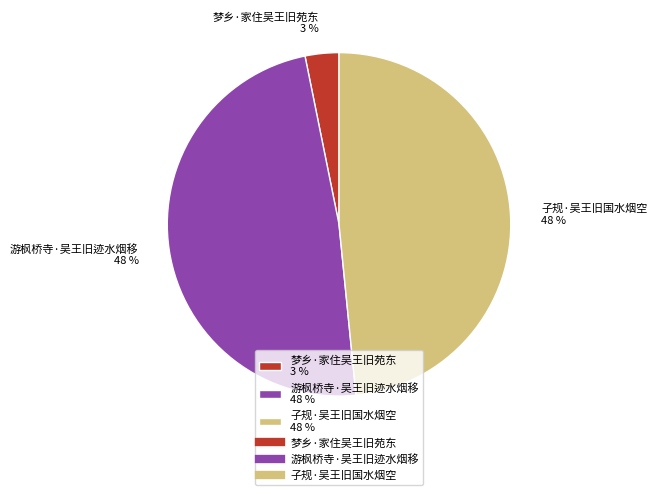

Is the sum of 游枫桥寺·吴王旧迹水烟移 48 % and 子规·吴王旧国水烟空 48 % greater than half?

Yes